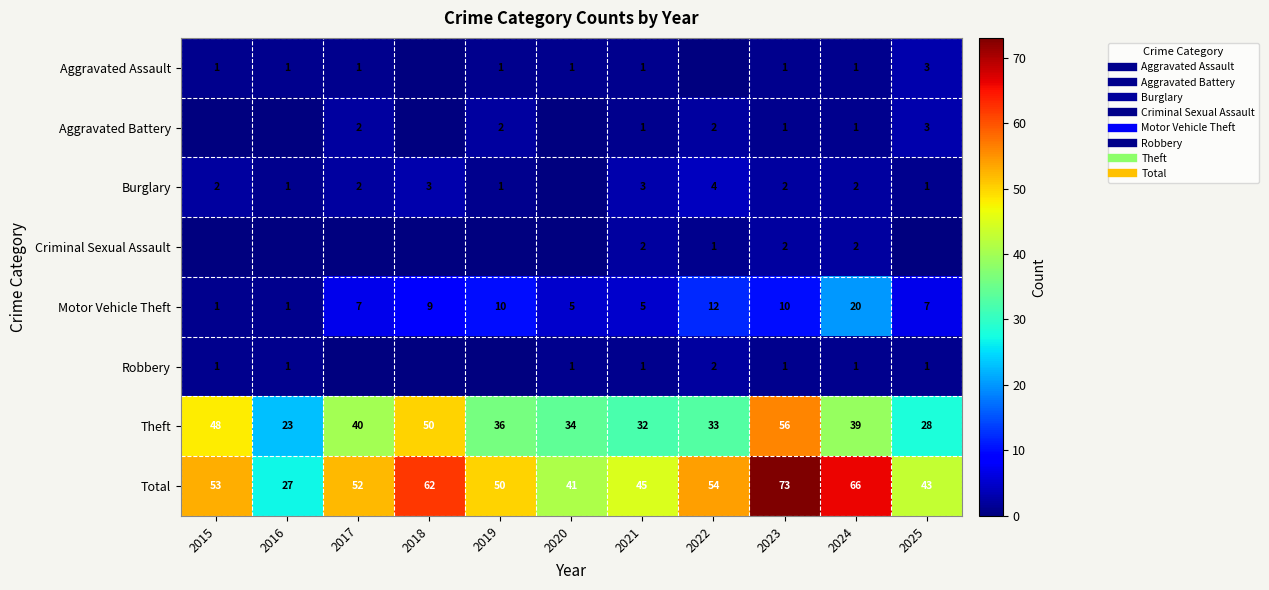

How many data points in Total are above 52?

5